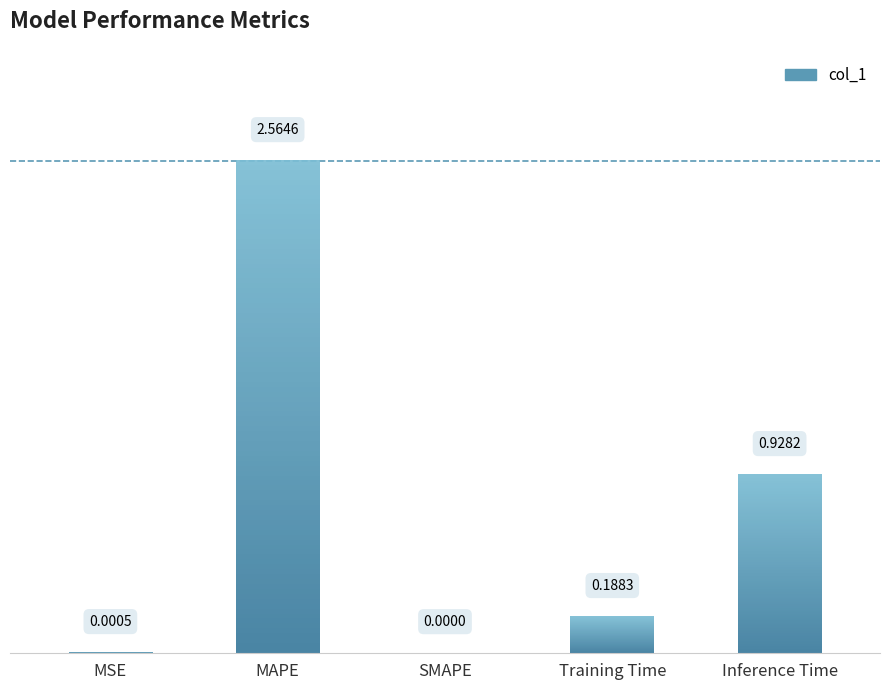

How many categories are shown in the chart?

5